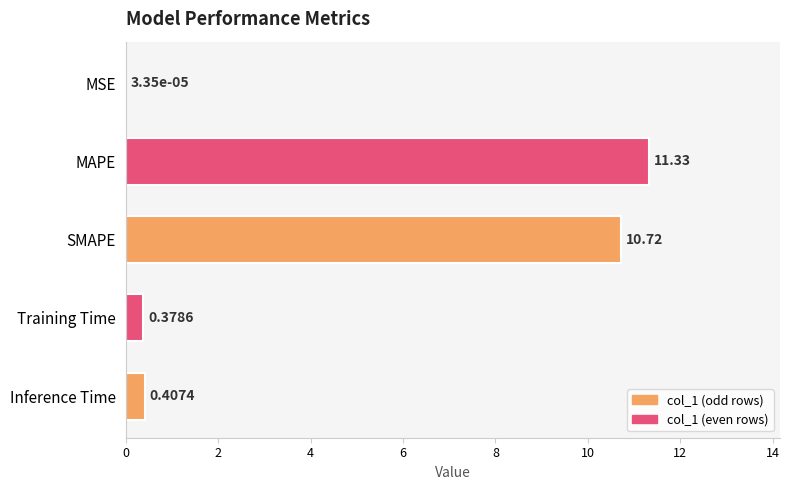

What is the sum of all values?

22.8